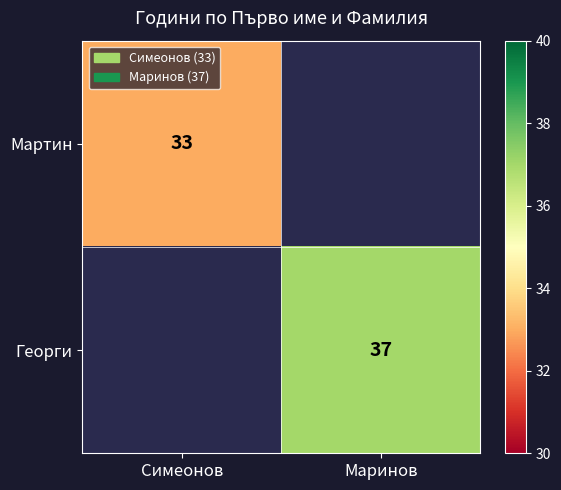

True or false: Мартин has a value of 33 at Симеонов.

True